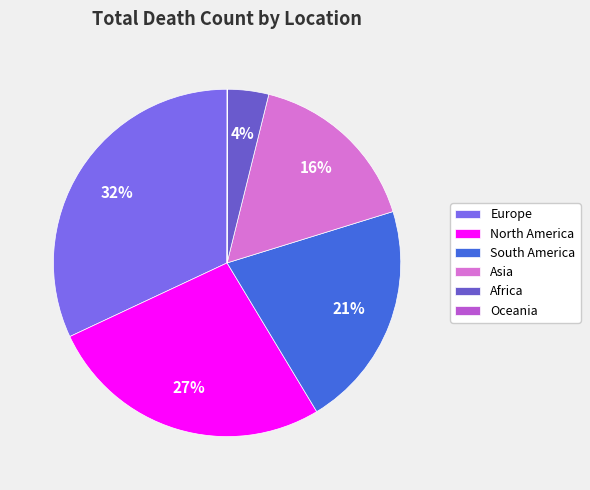

Between Africa and Europe, which is larger?

Europe